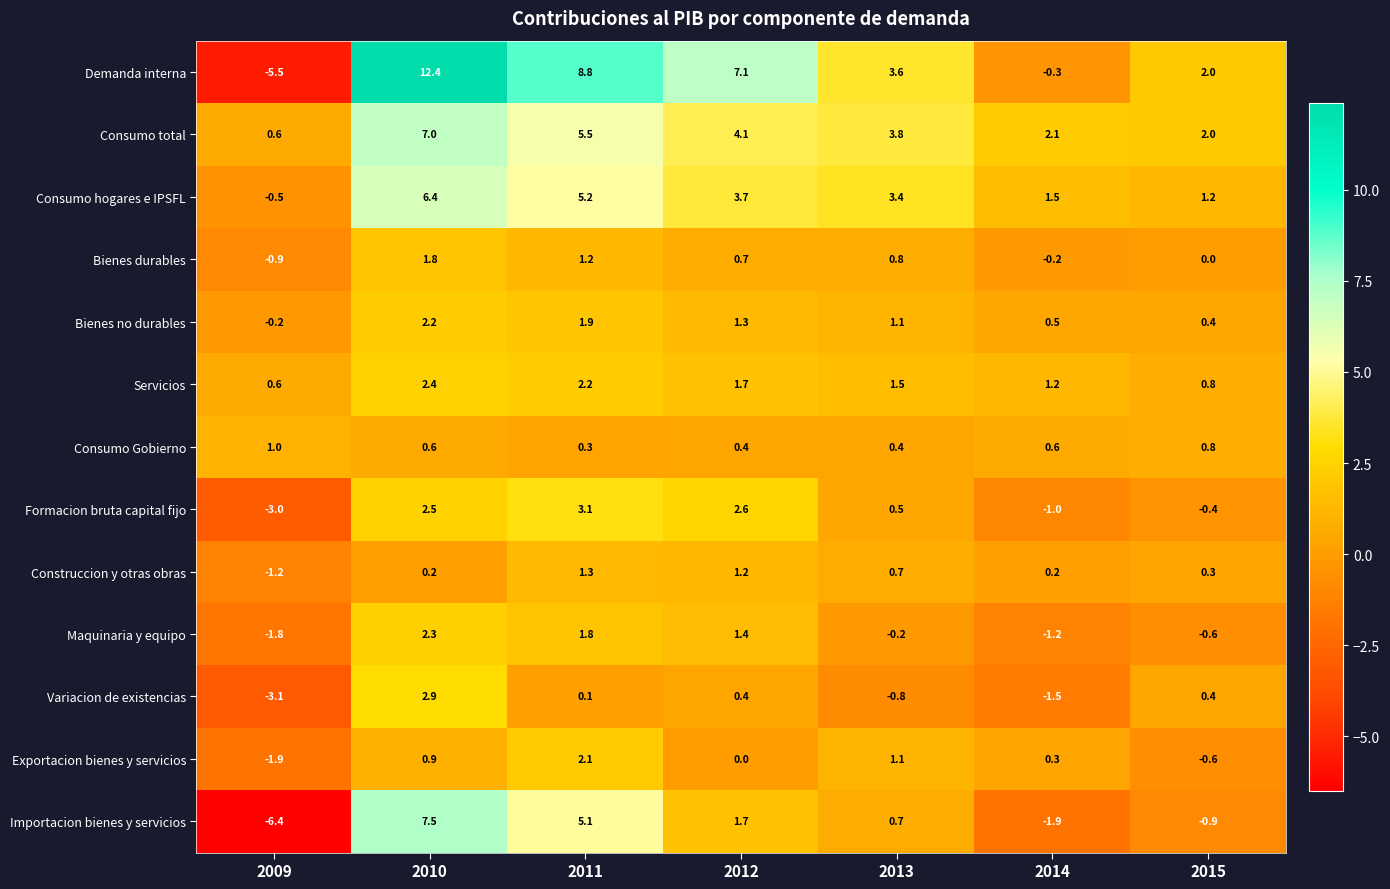

Is the value of Construccion y otras obras at 2013 greater than the value of Variacion de existencias at 2009?

Yes